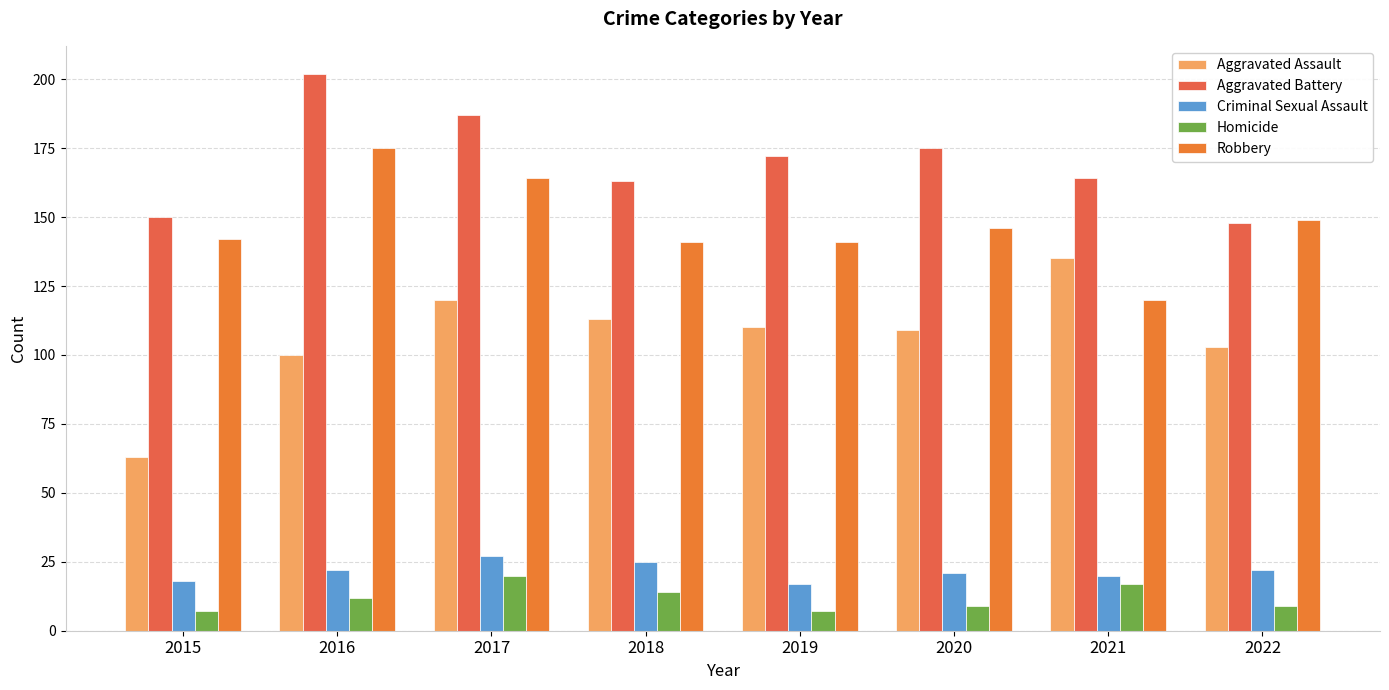

Read the Robbery value at 2021, to the nearest 10.

120